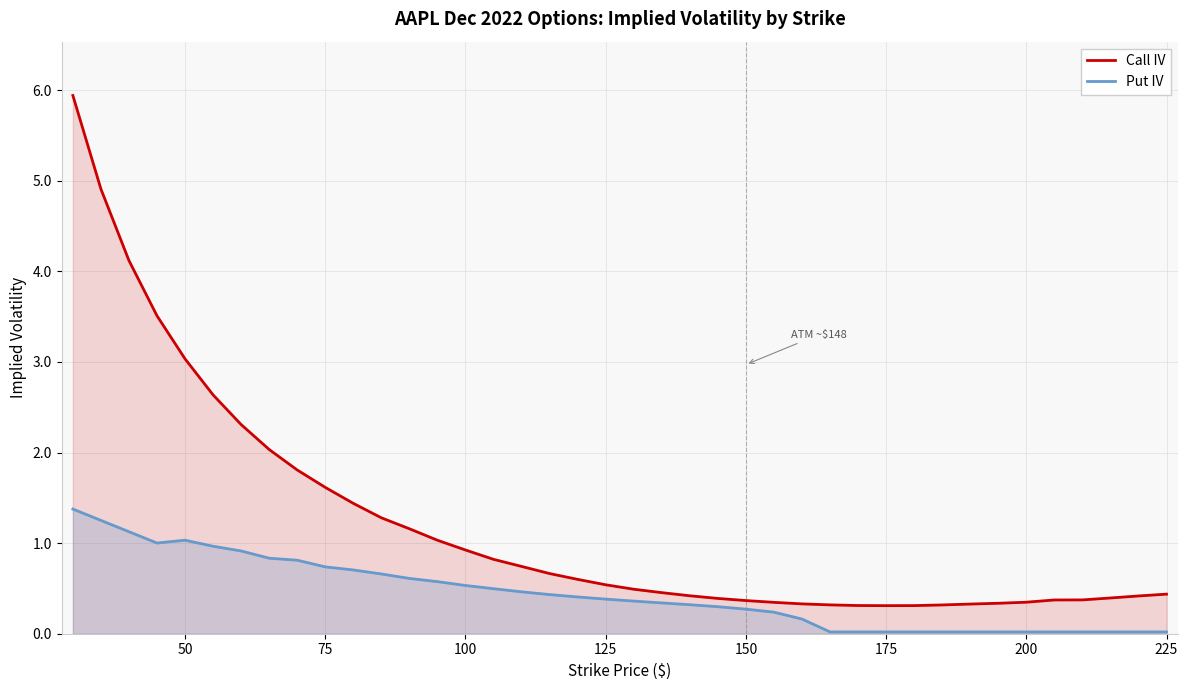

What is the maximum value for Put IV?

1.4